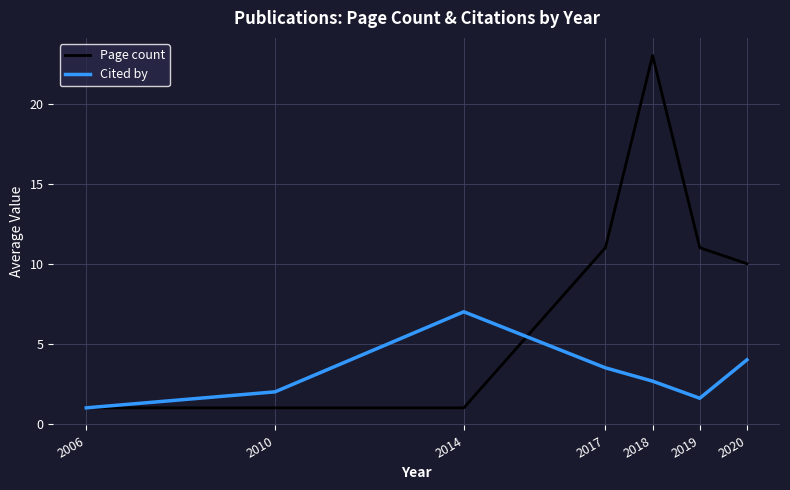

What is the sum of the Cited by values at 2010 and 2018?

4.7